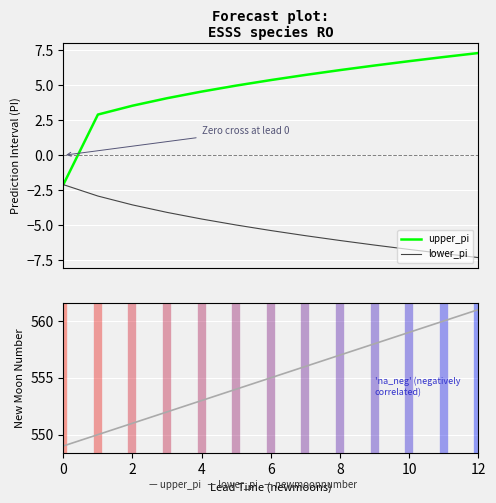

Which series has the largest total across all categories?

newmoonnumber